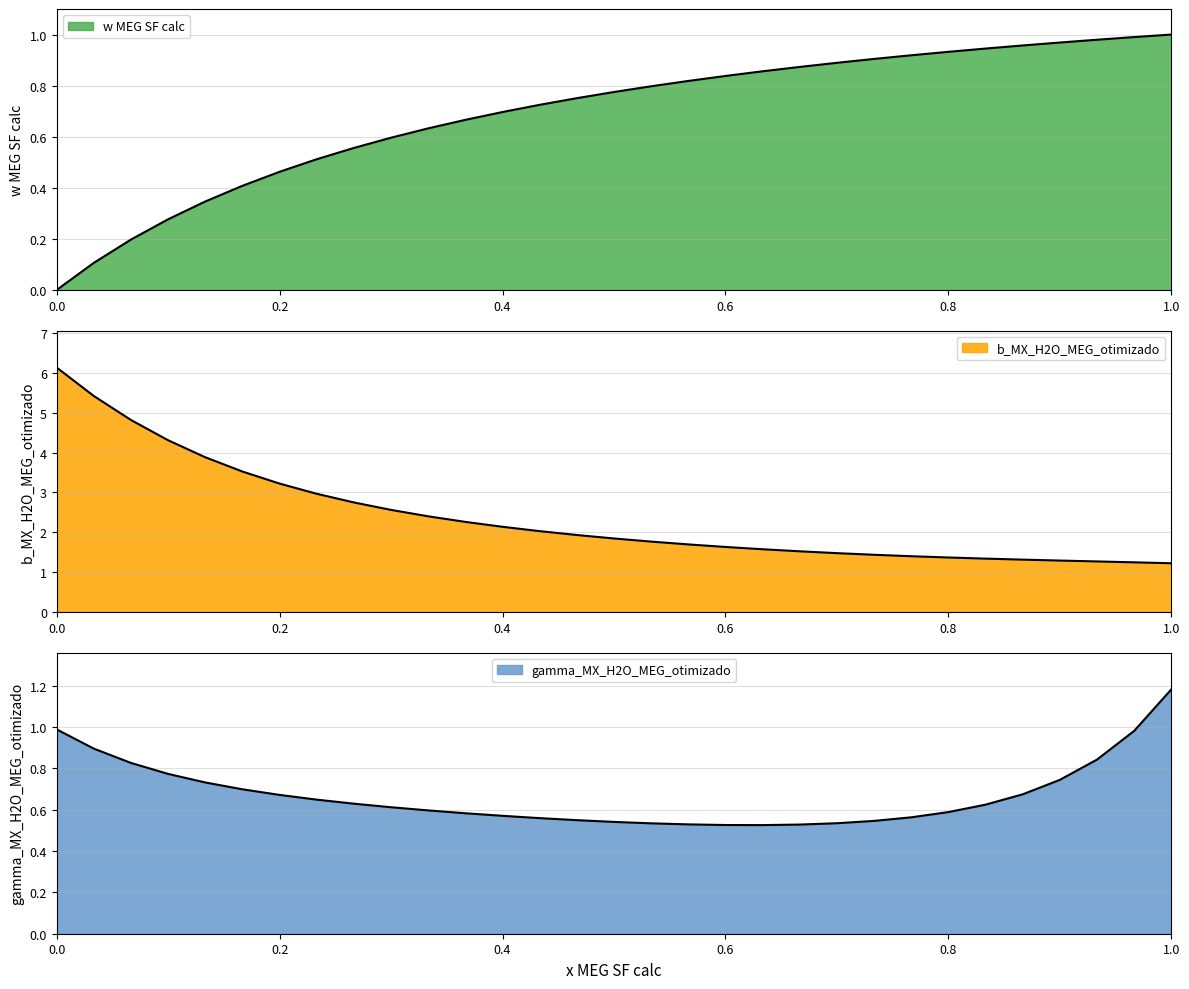

True or false: b_MX_H2O_MEG_otimizado and gamma_MX_H2O_MEG_otimizado cross at least once.

False